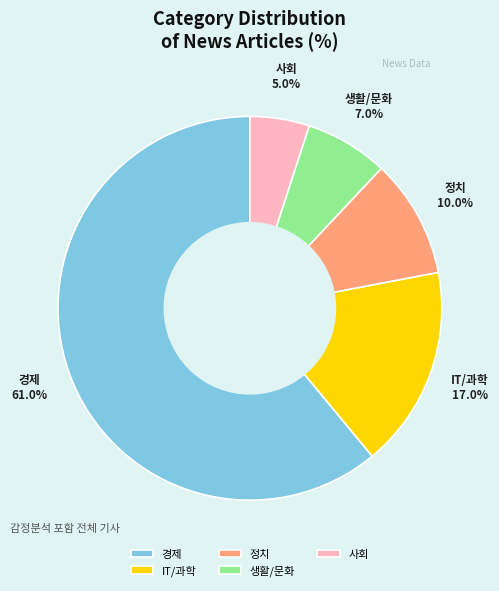

The IT/과학 slice represents 17% of the pie. True or false?

True